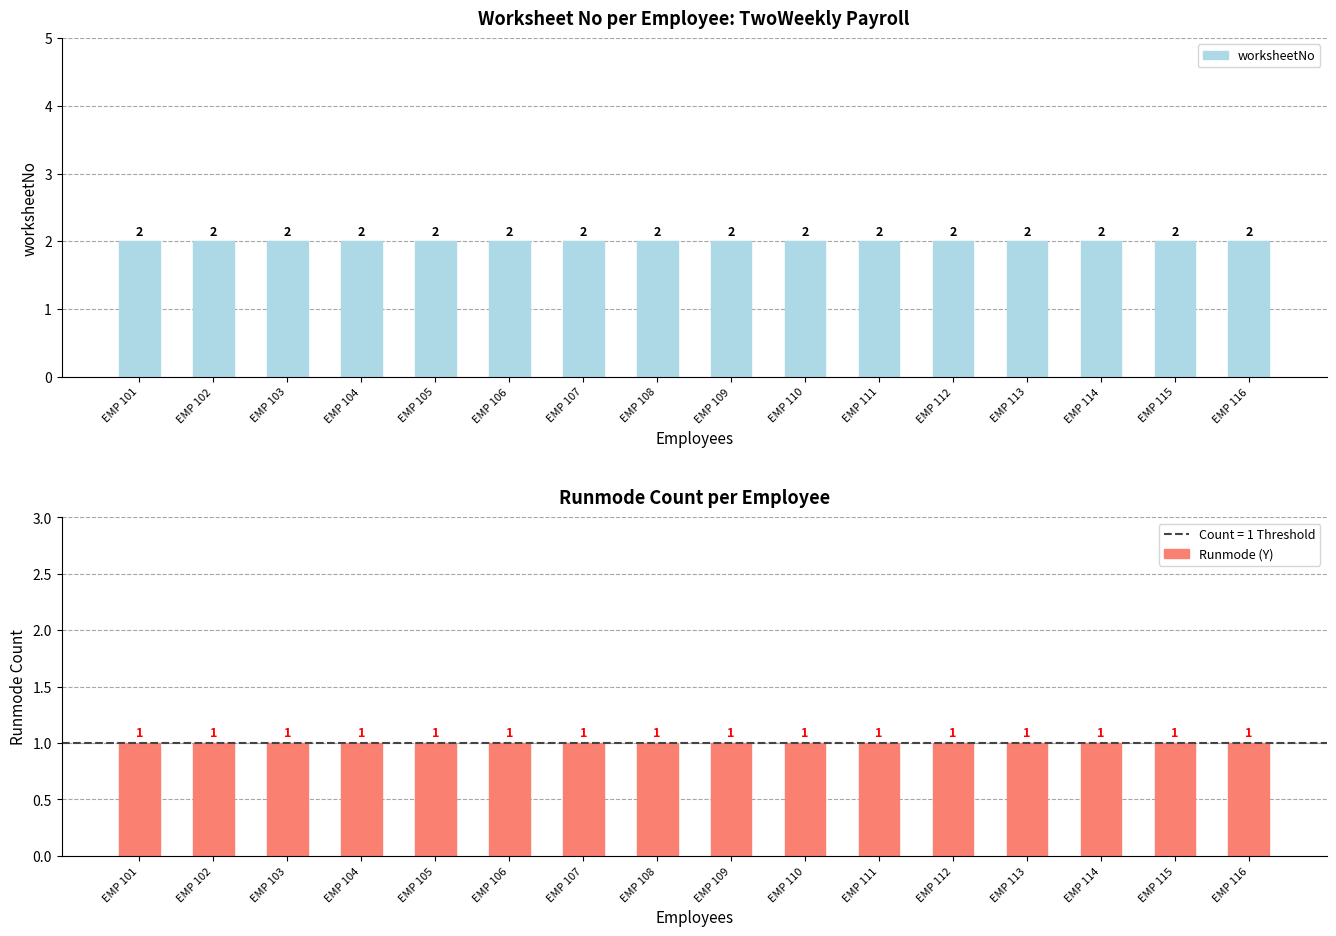

Reading left to right, what are all the values shown in this chart?

worksheetNo: 2	2	2	2	2	2	2	2	2	2	2	2	2	2	2	2
Runmode (Y): 1	1	1	1	1	1	1	1	1	1	1	1	1	1	1	1